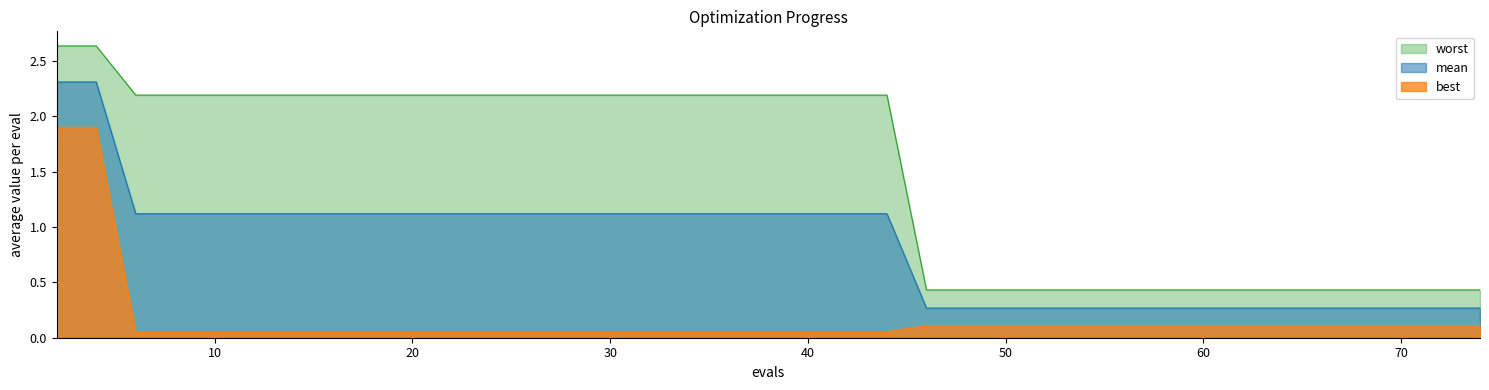

Which series has the widest spread of values?

worst